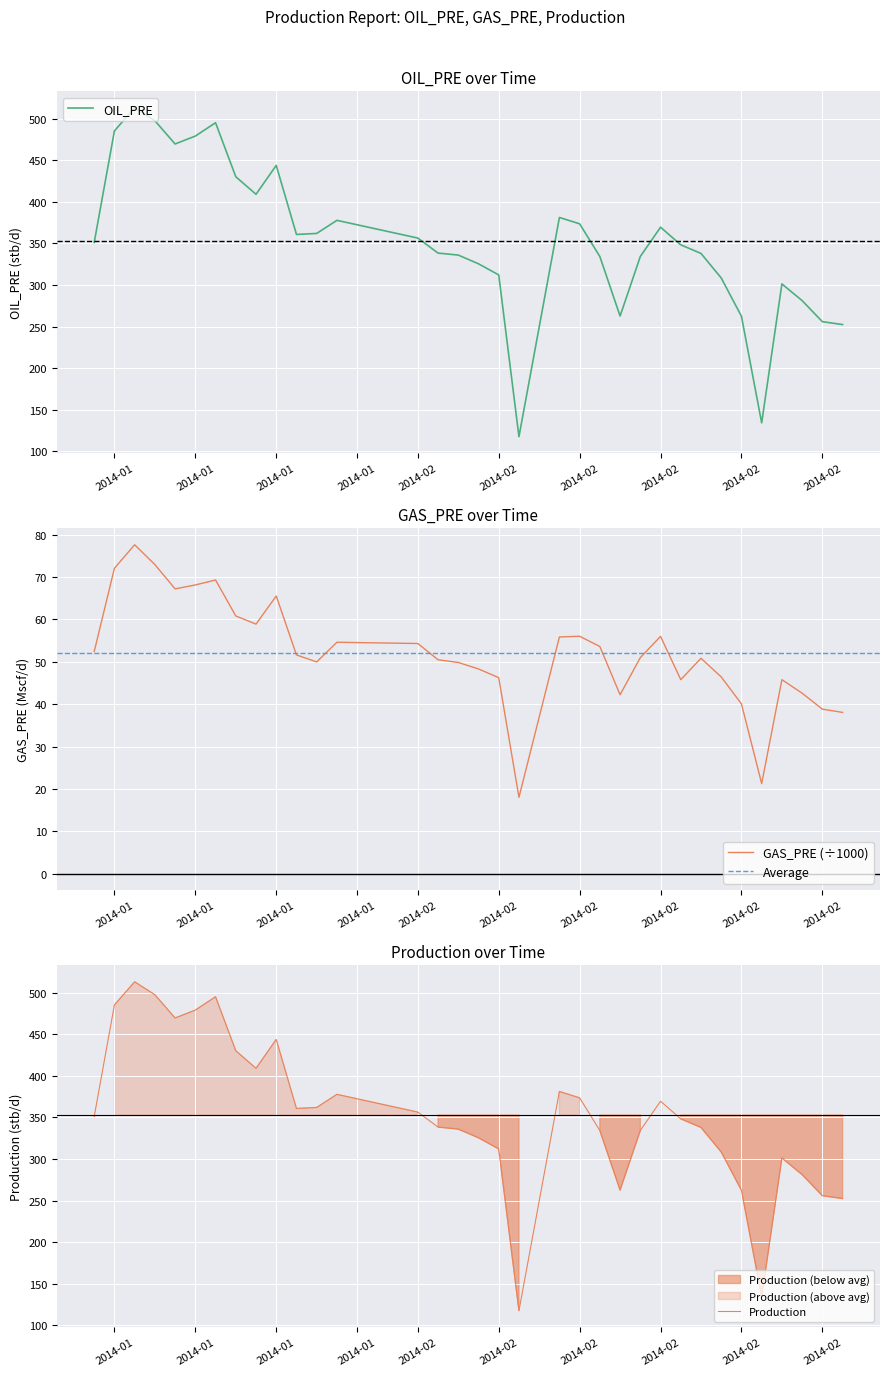

What is the maximum value shown in the chart?

513.1